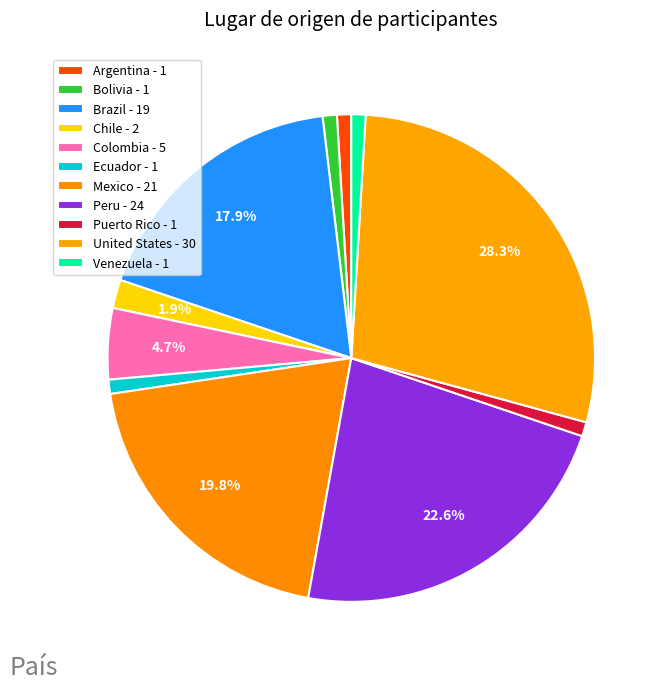

What percentage is the Bolivia slice, to the nearest percent?

1%